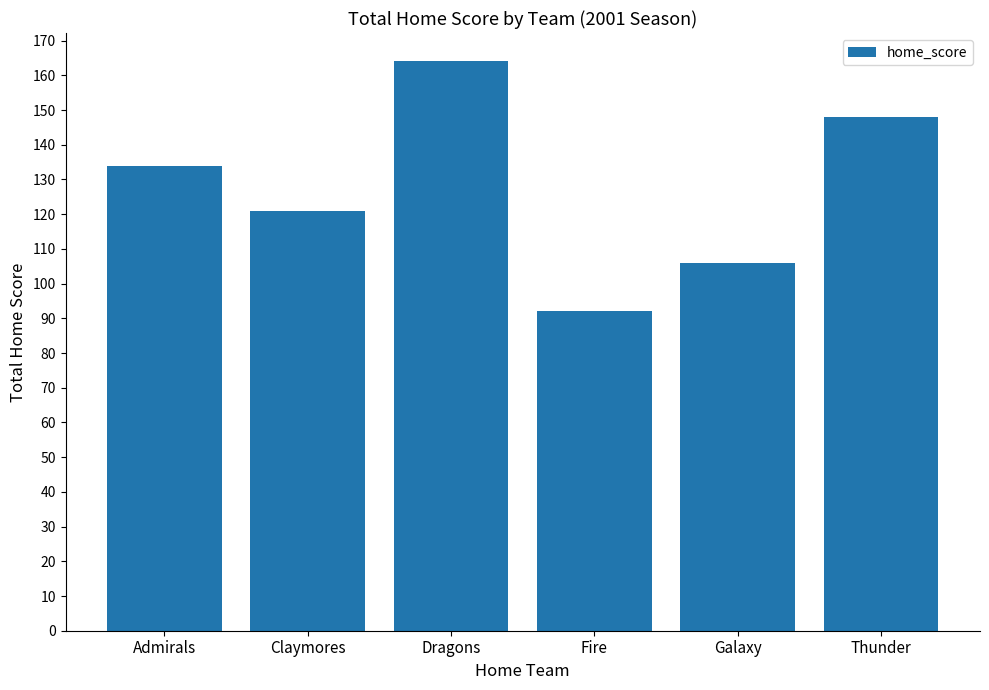

List the labels in order of value, largest first.

Dragons, Thunder, Admirals, Claymores, Galaxy, Fire